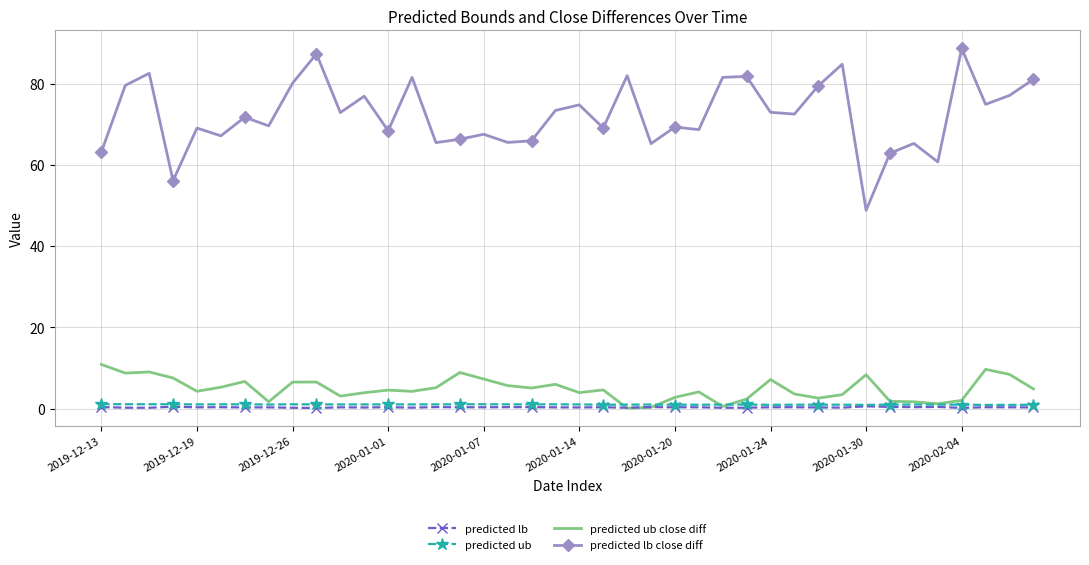

What is the greatest value displayed?

88.6